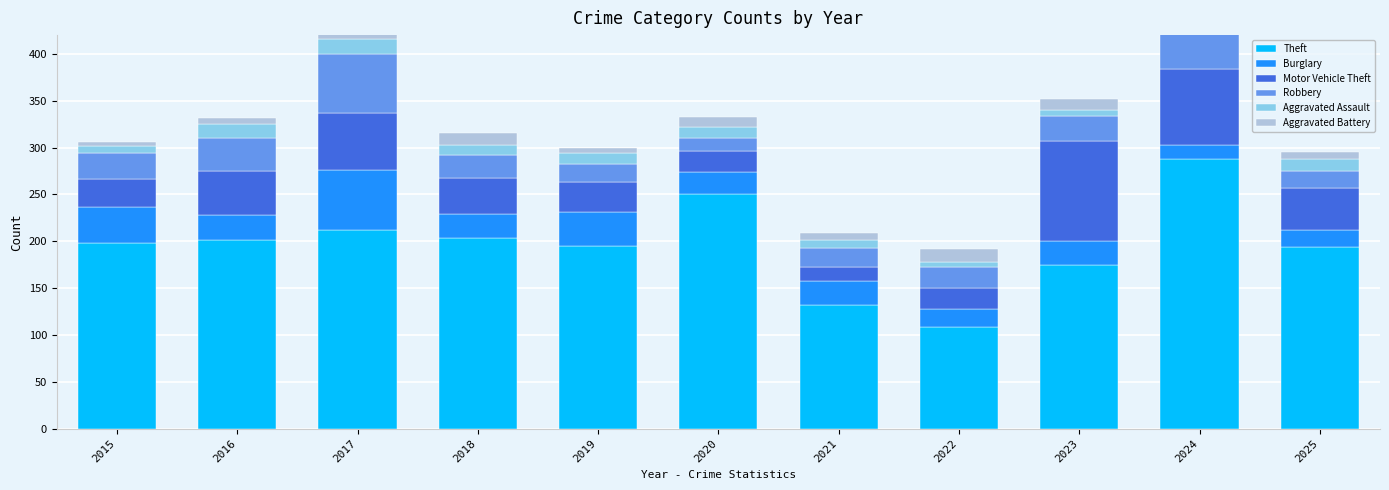

What is the value of the Motor Vehicle Theft bar at the 8th from the left?

22